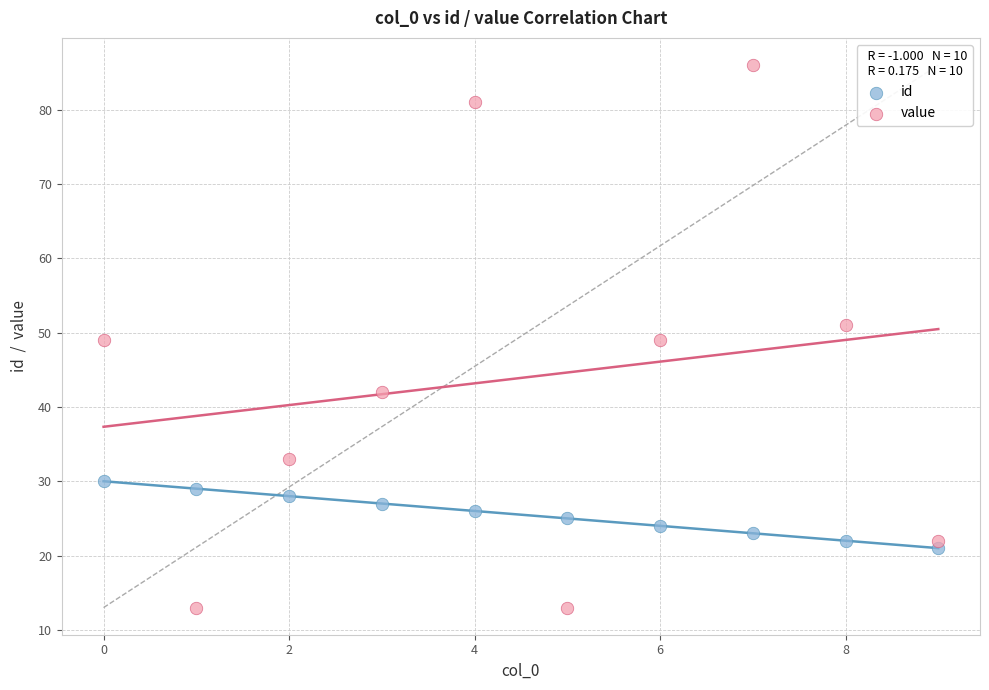

Across all data points, what is the range of Y values (max minus min)?

73